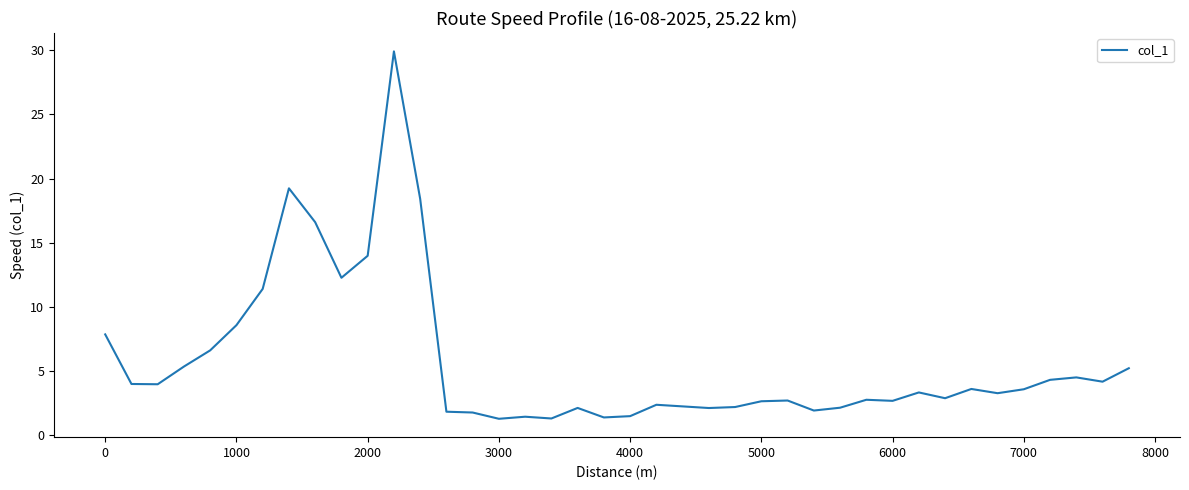

What is the greatest value displayed?

29.9